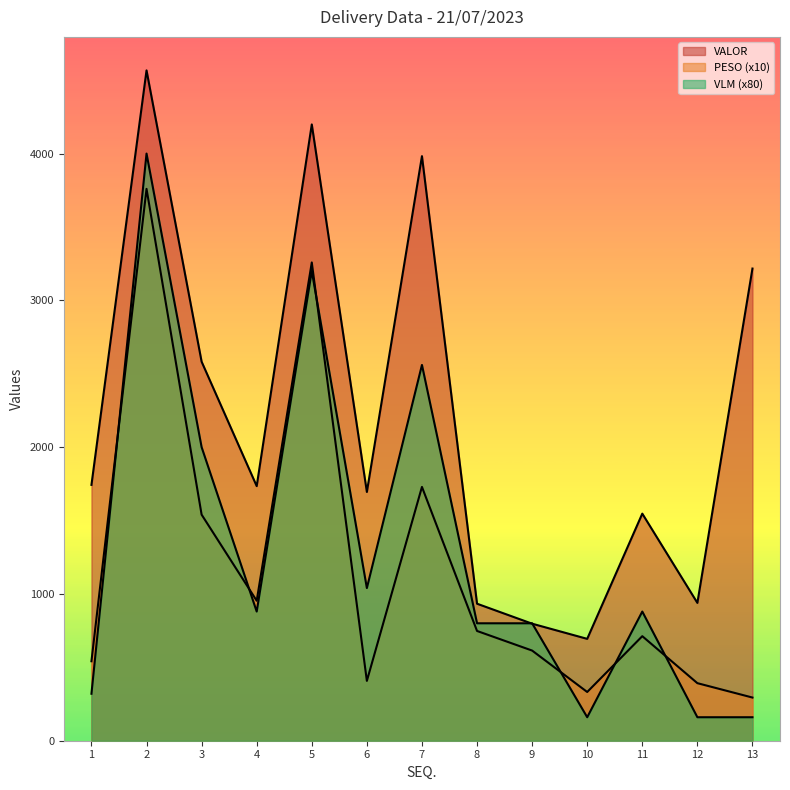

How many values in the VALOR series exceed 1734?

7